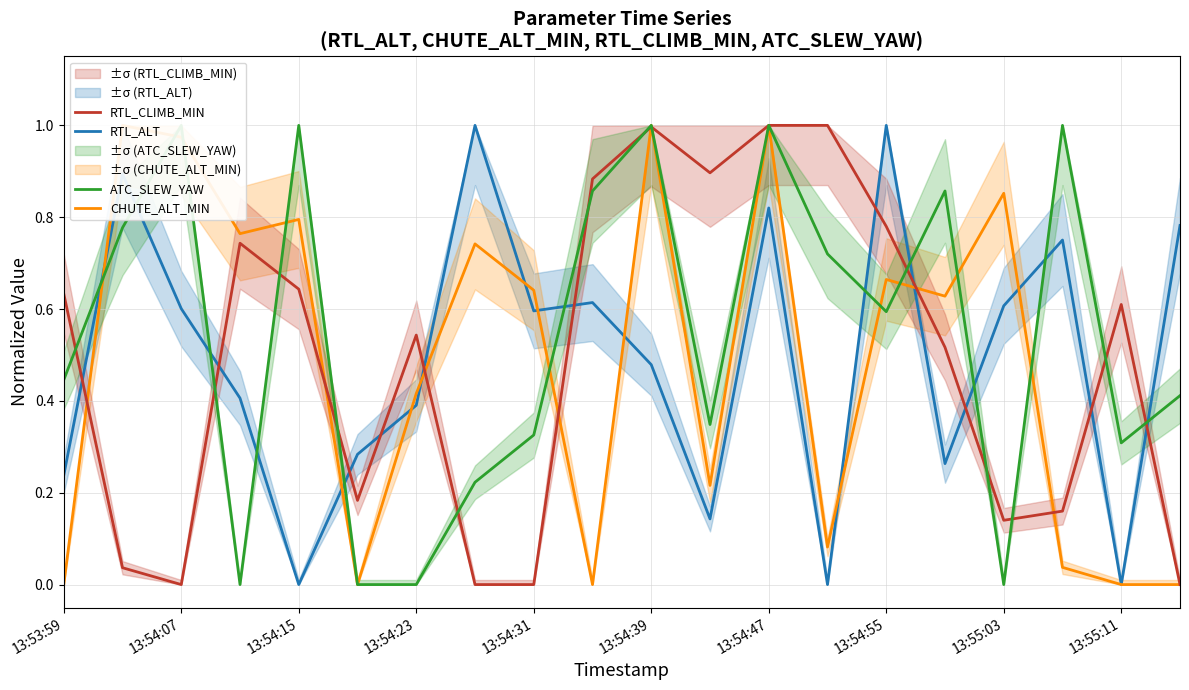

Is the value of RTL_CLIMB_MIN at 13:54:15 greater than the value of RTL_ALT at 13:54:07?

Yes